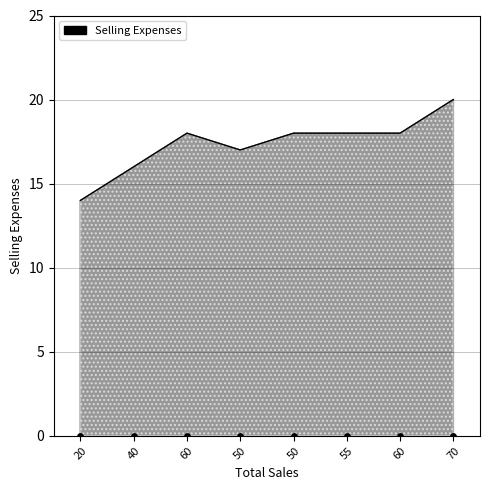

What is the change in value from 20 to 70?

+6